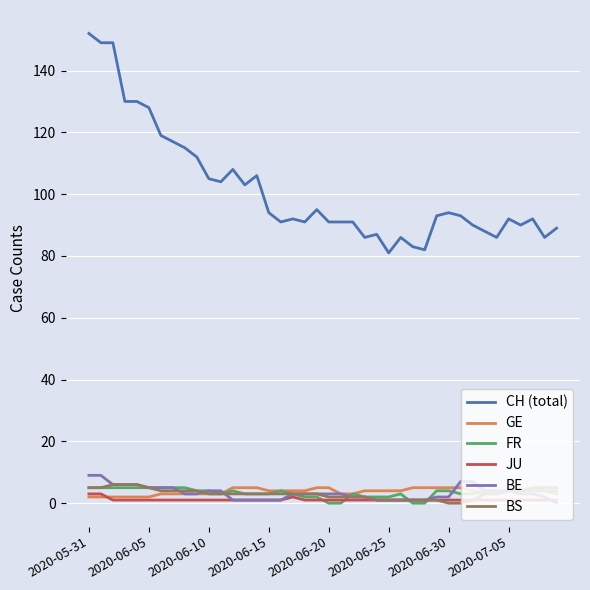

What is the highest value of the FR series?

5